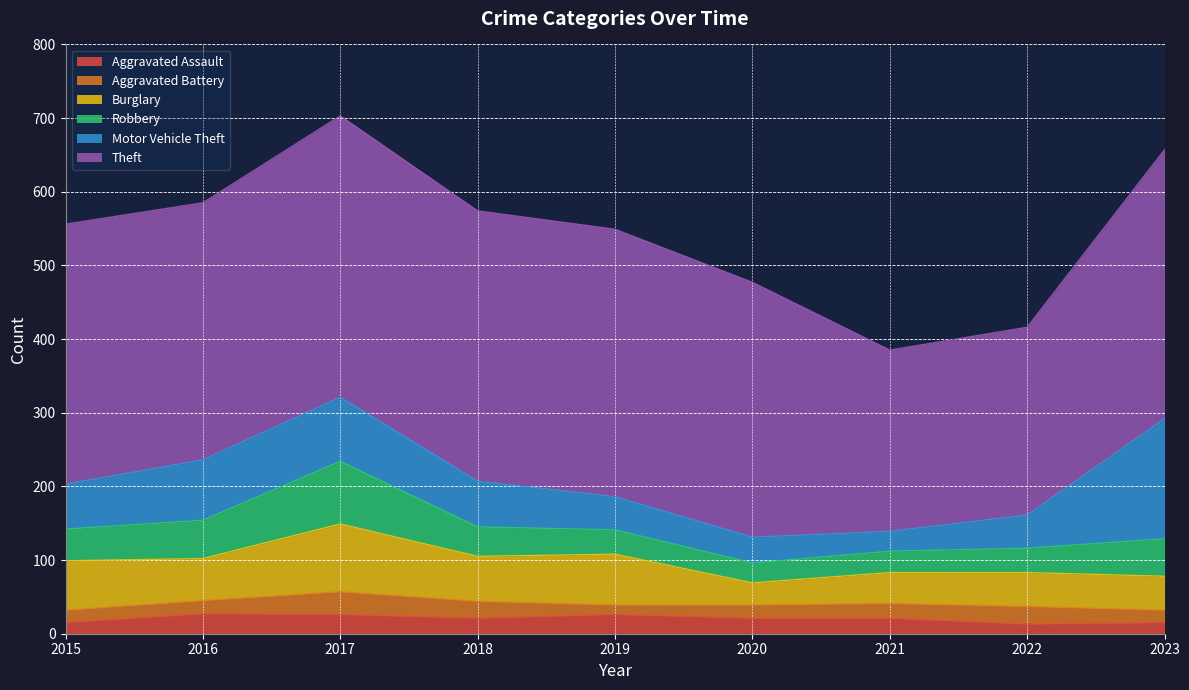

True or false: Aggravated Assault has more than 1 points higher than both neighbors.

True